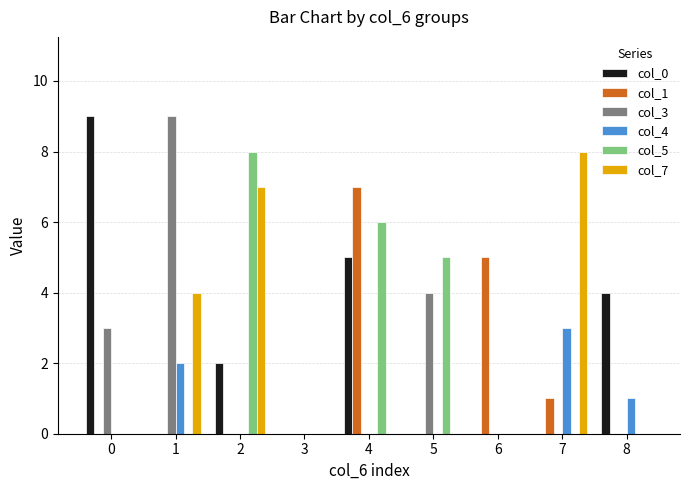

The value of col_1 at 0 is 5. True or false?

False